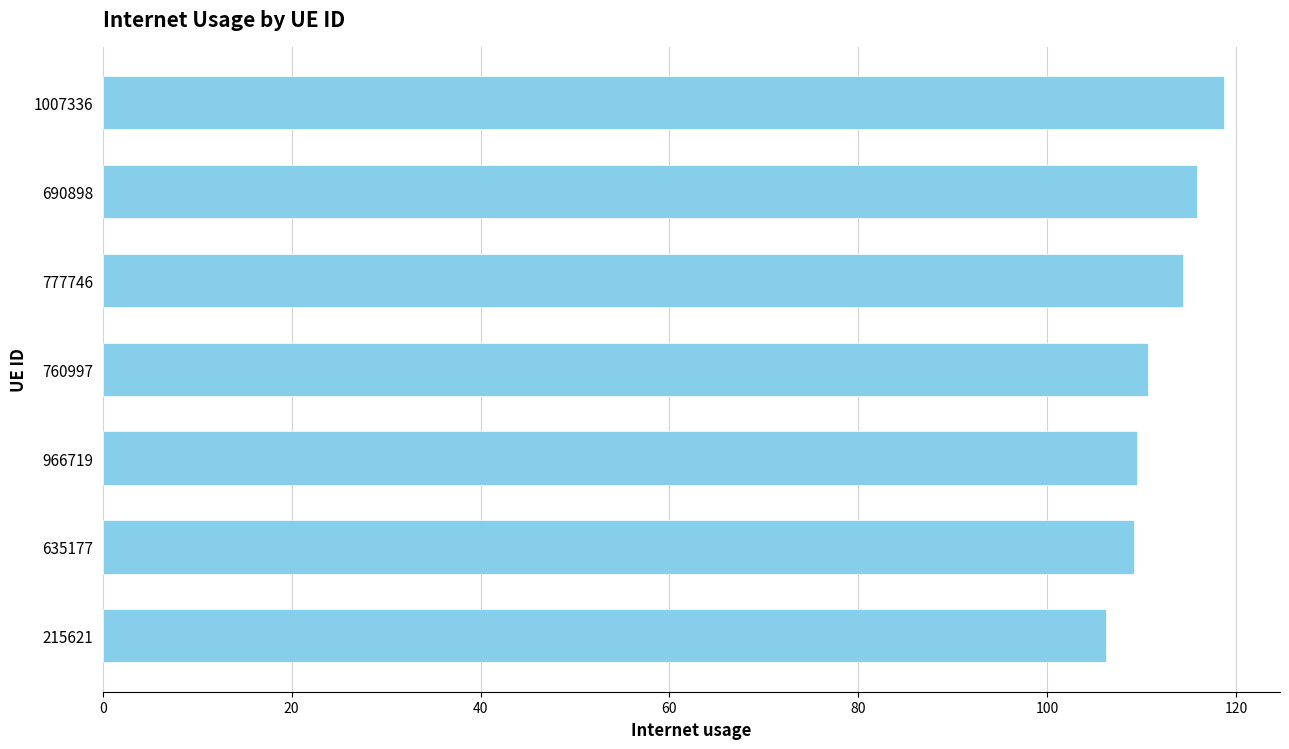

How many data points does each series have?

7